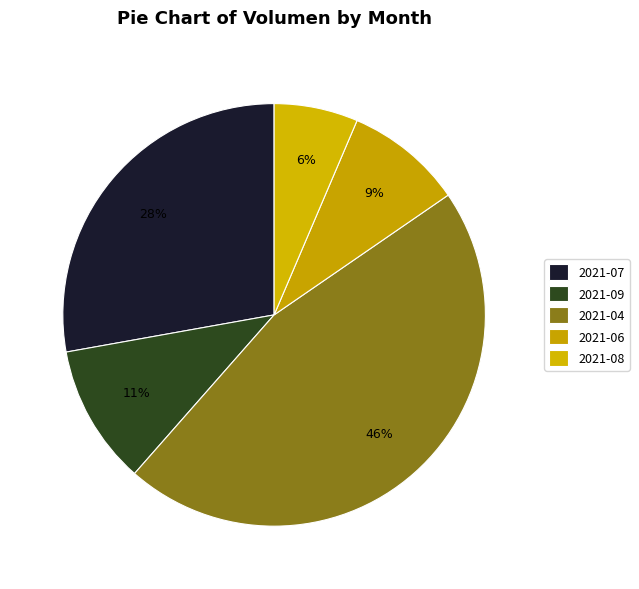

How many slices are in this pie chart?

5